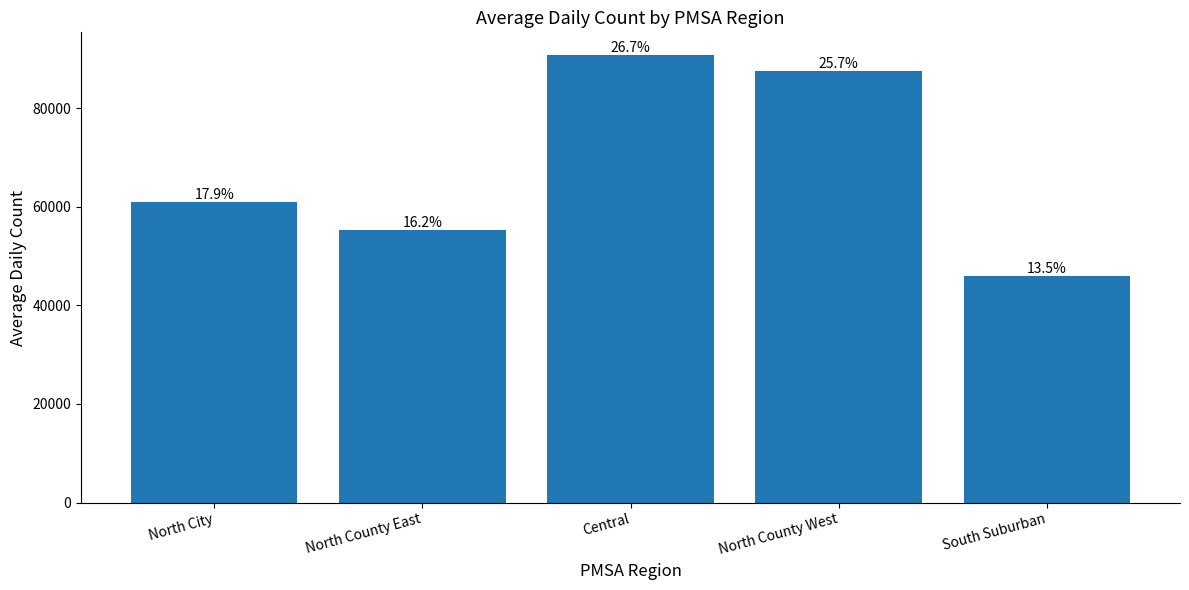

Reading left to right, transcribe all the data shown in this chart.

North City=60898	North County East=55237	Central=90870	North County West=87580	South Suburban=46065